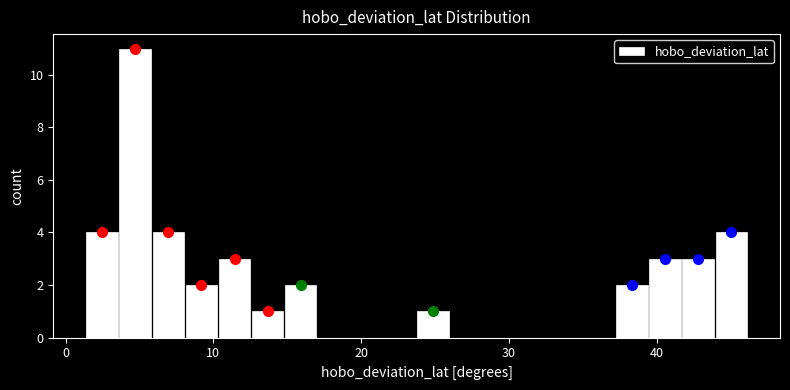

Read against the x-axis, roughly where is the centre of the tallest bar?

5